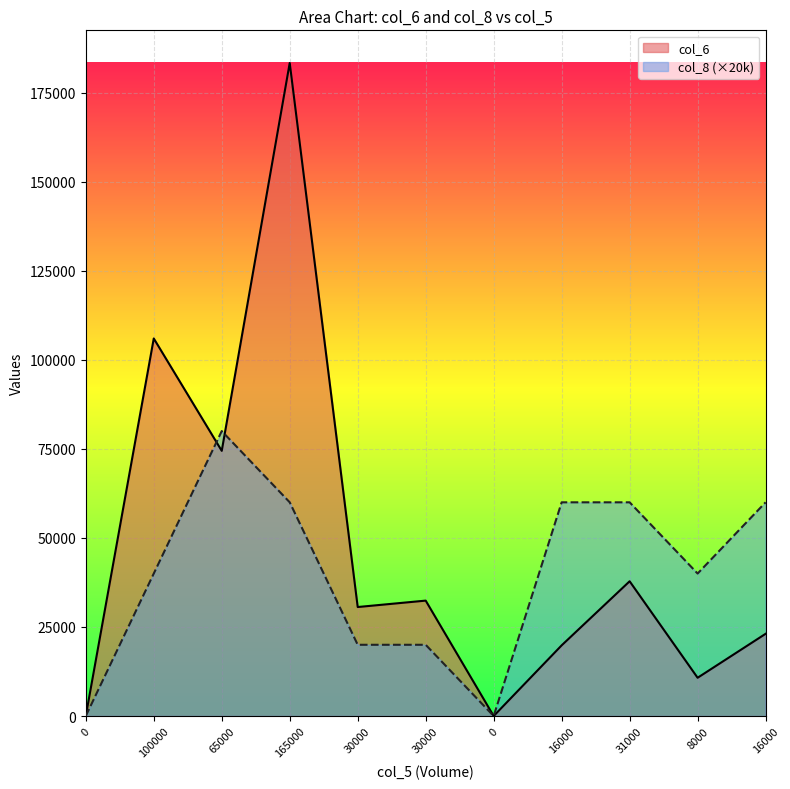

What is the label of the 6th point from the left?

30000